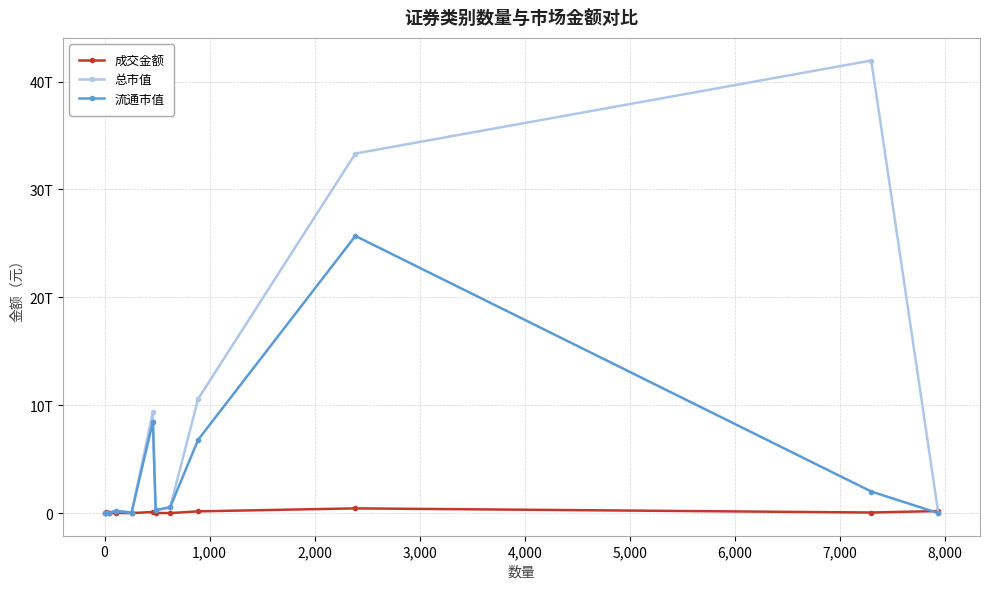

What is the lowest value of the 成交金额 series?

372593.9